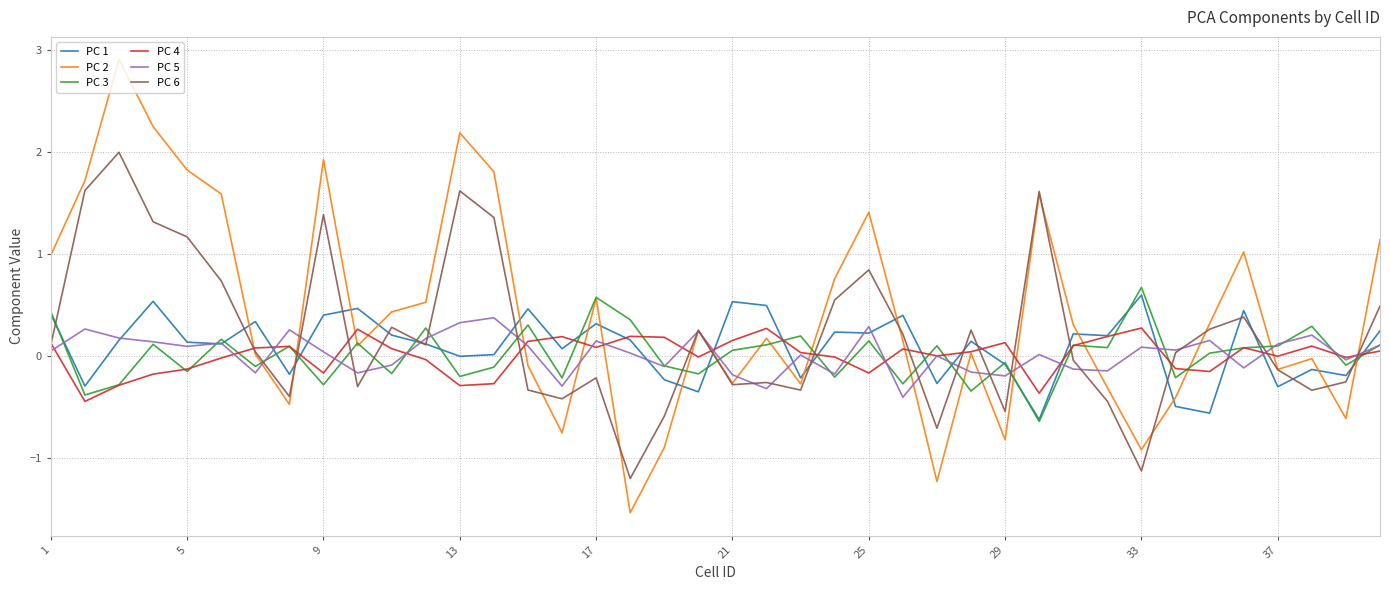

What is the maximum value for PC 2?

2.9